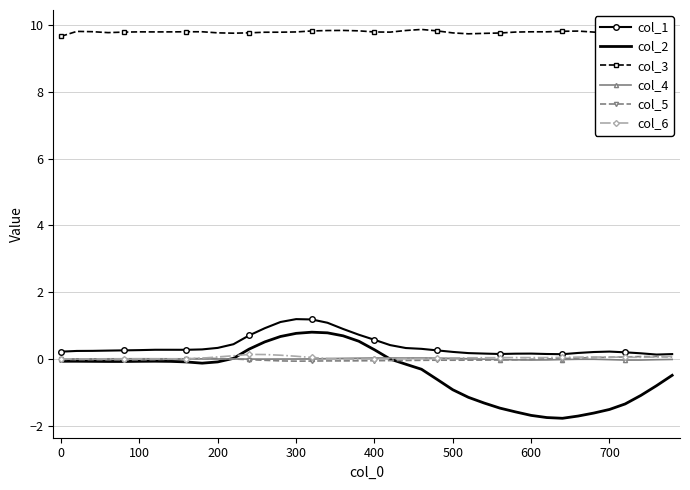

Which series has the widest spread of values?

col_2